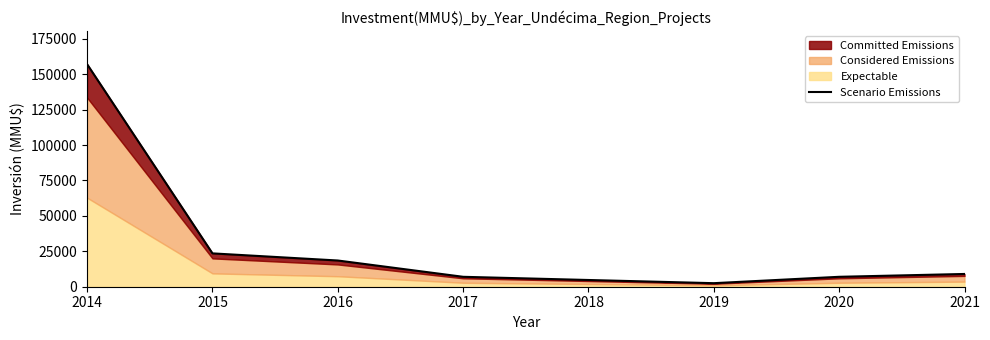

Does the chart have visible grid lines?

No